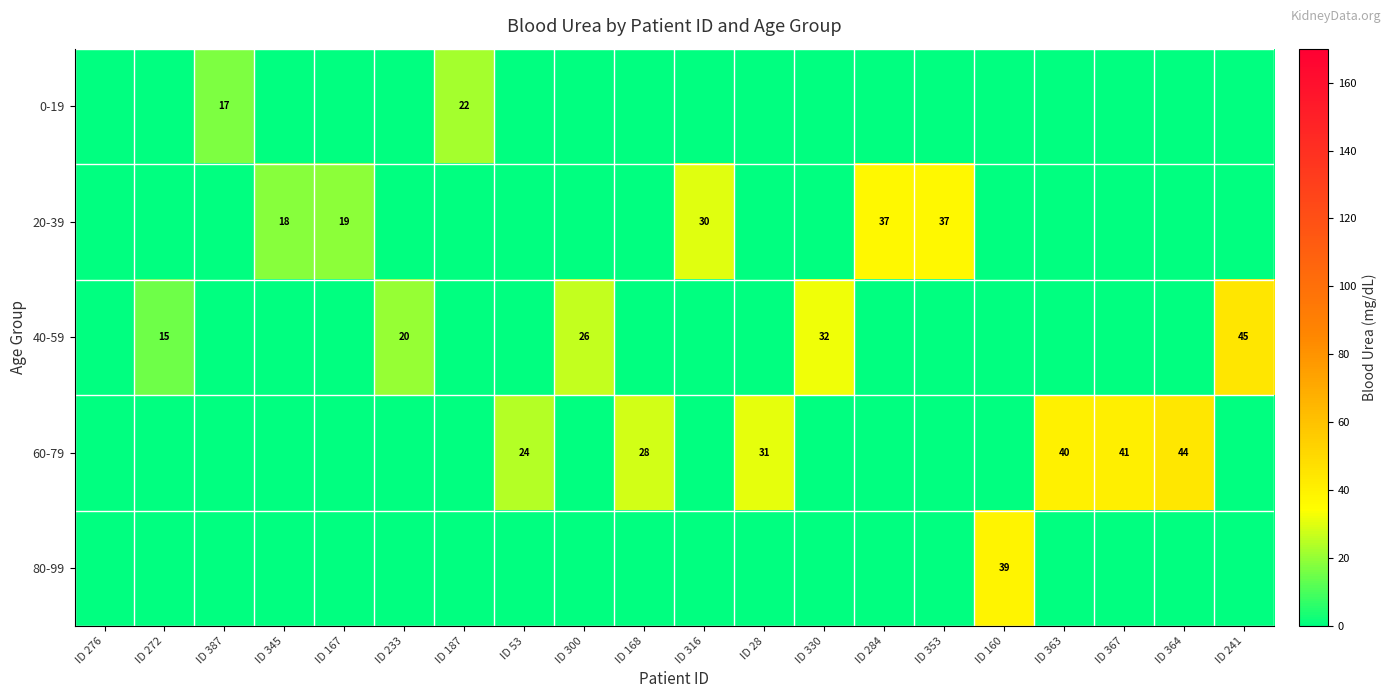

How many distinct data groups are displayed?

5